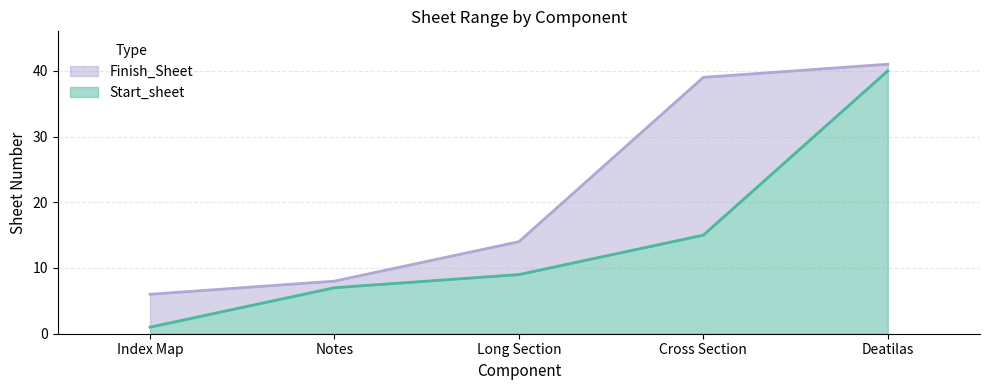

How many data points in Finish_Sheet are less than 14?

2